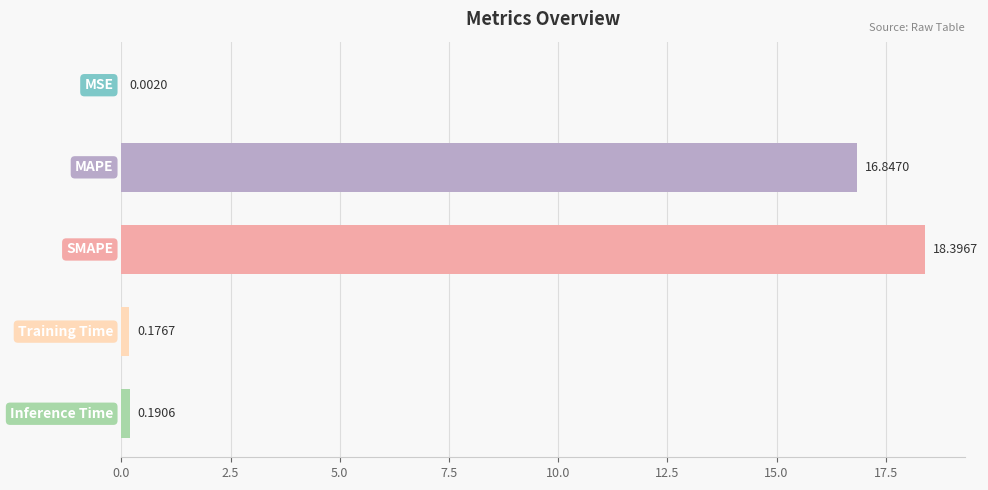

What is the sum of all values?

35.6